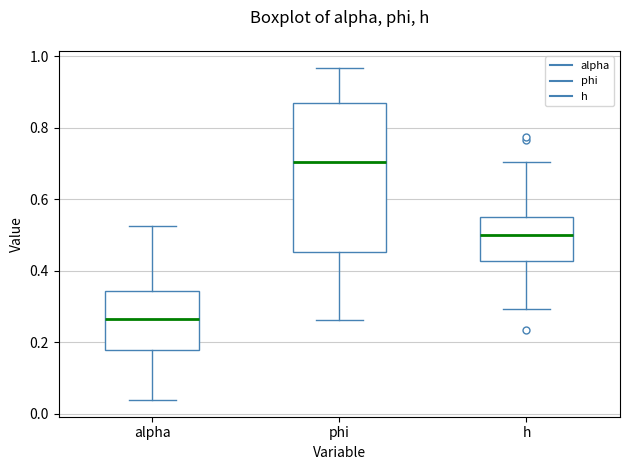

Reading left to right, read every box against the y-axis: the position of its median line, the range the box covers, and the ends of its whiskers. The values are not printed on the chart, so give them approximately, as read against the axis.

alpha: median 0.26, box 0.18 to 0.34, whiskers 0.04 to 0.52
phi: median 0.70, box 0.46 to 0.86, whiskers 0.26 to 0.96
h: median 0.50, box 0.42 to 0.54, whiskers 0.30 to 0.70